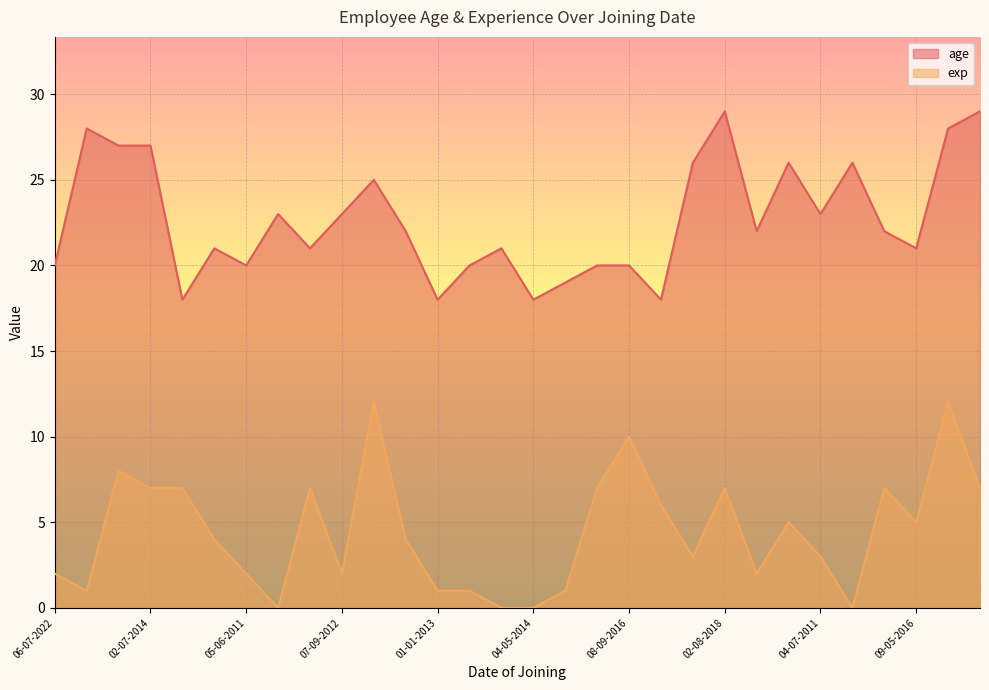

What position from the right is 03-08-2015?

26